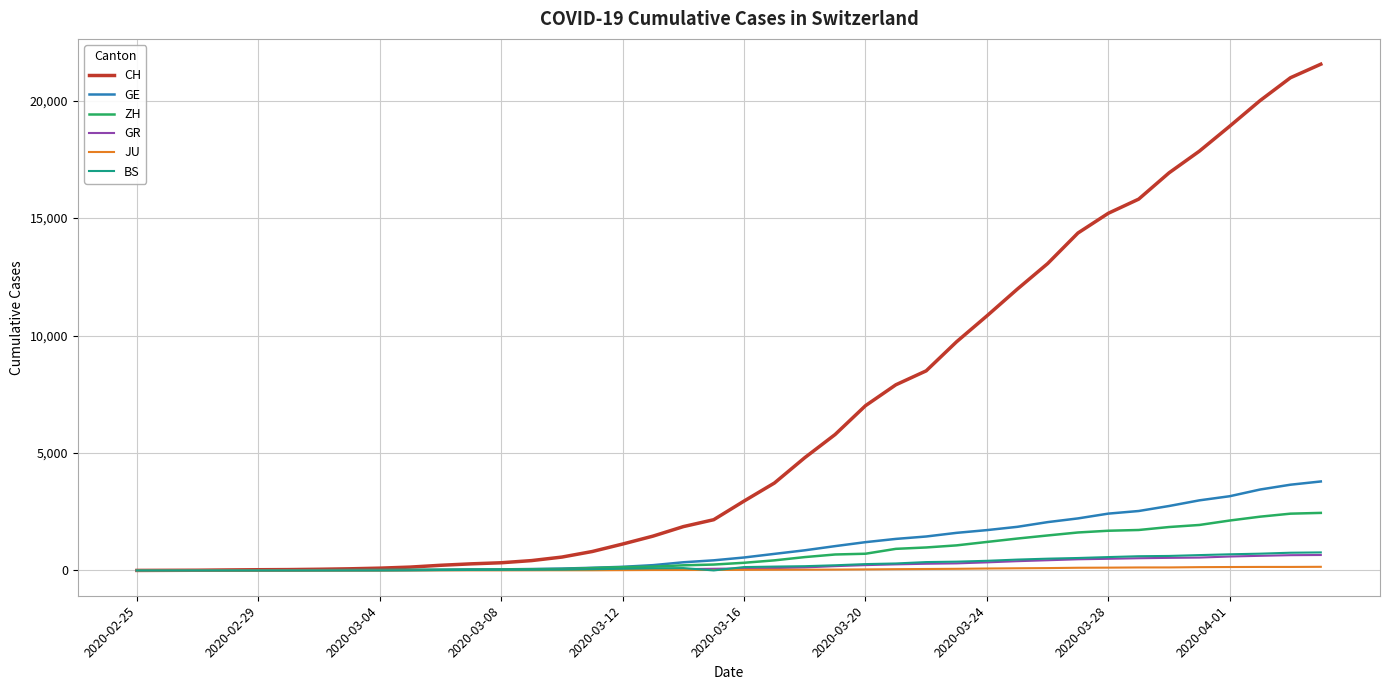

How many lines are shown in the chart?

6